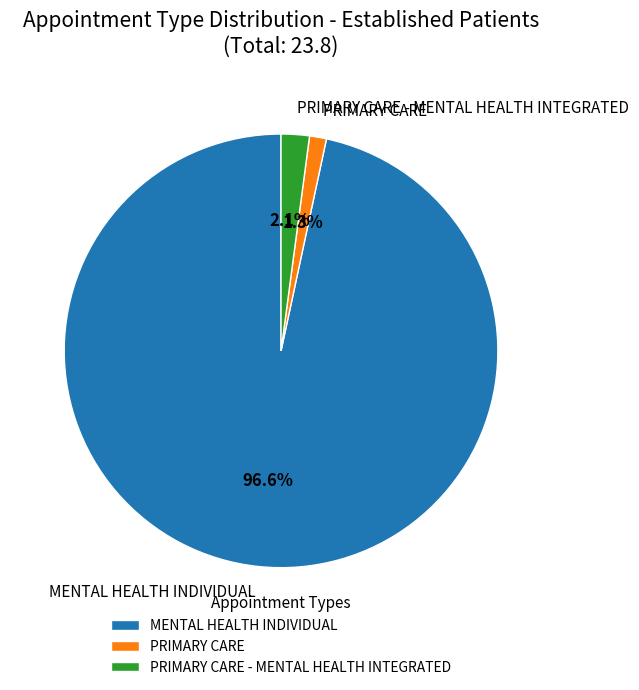

Combined, what portion of the pie is PRIMARY CARE and PRIMARY CARE - MENTAL HEALTH INTEGRATED?

3.4%